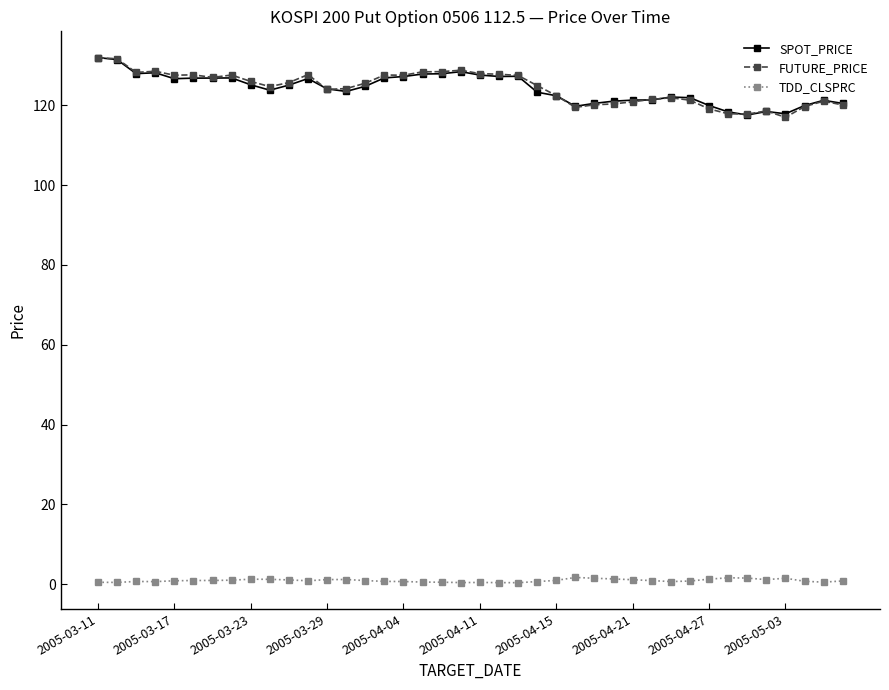

What is the value of the TDD_CLSPRC point at the 11th from the left?

1.1